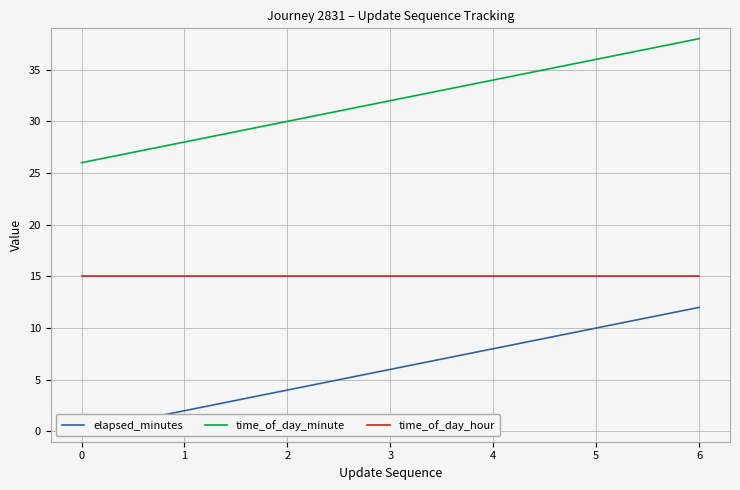

True or false: time_of_day_minute and time_of_day_hour intersect in this chart.

False